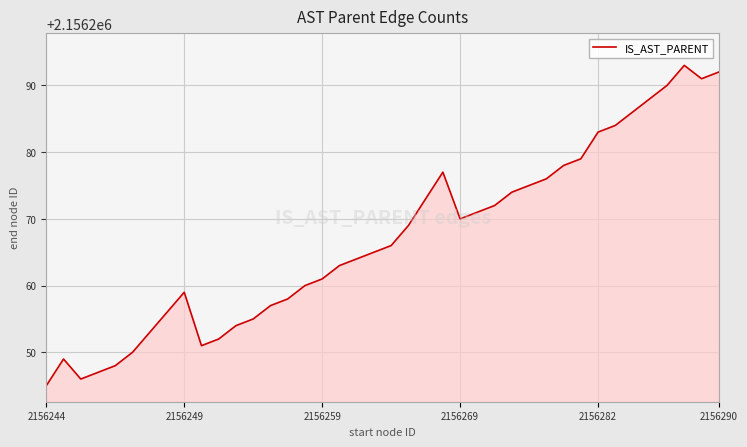

Count the number of data series in this chart.

1